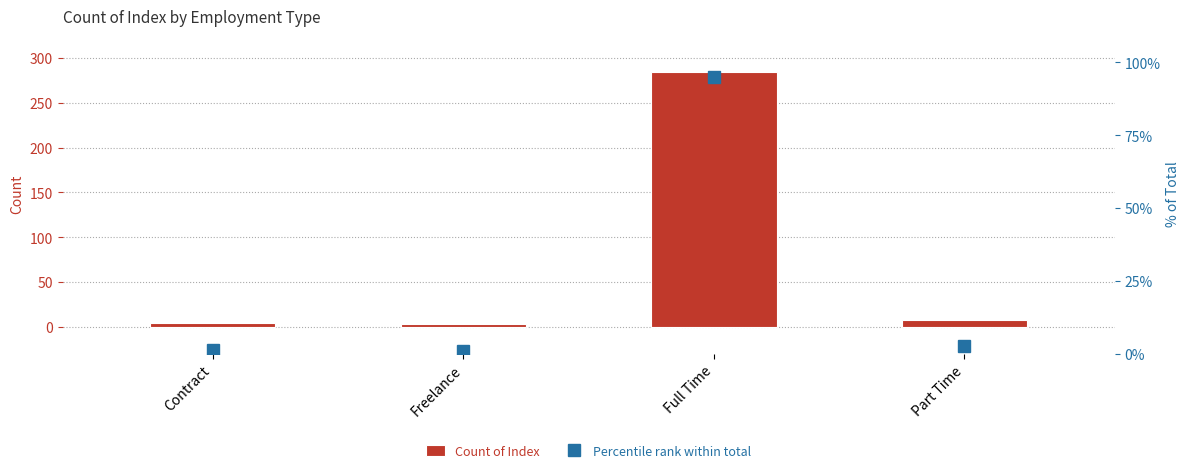

Reading right to left, what are all the values shown in this chart?

Count of Index: Part Time=8.0	Full Time=285.0	Freelance=3.0	Contract=4.0
Percentile rank within total: Part Time=2.7	Full Time=95.0	Freelance=1.0	Contract=1.3